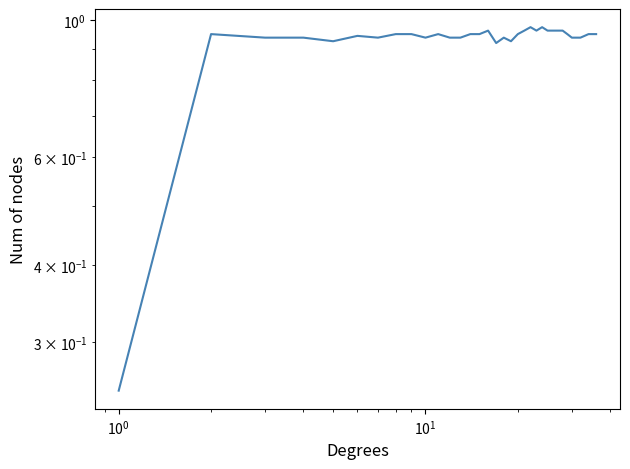

How many distinct data groups are displayed?

1